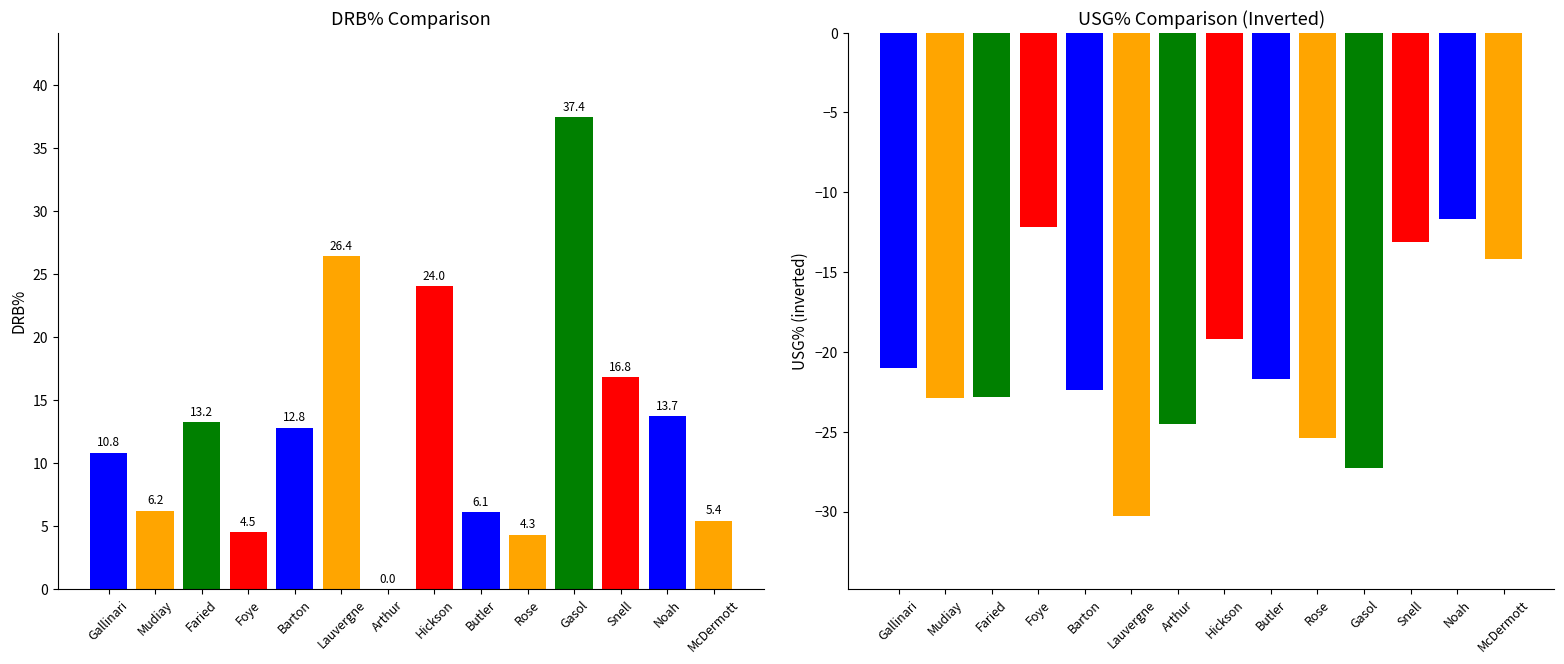

Rank the categories by usg_pct value from lowest to highest.

Lauvergne, Gasol, Rose, Arthur, Mudiay, Faried, Barton, Butler, Gallinari, Hickson, McDermott, Snell, Foye, Noah